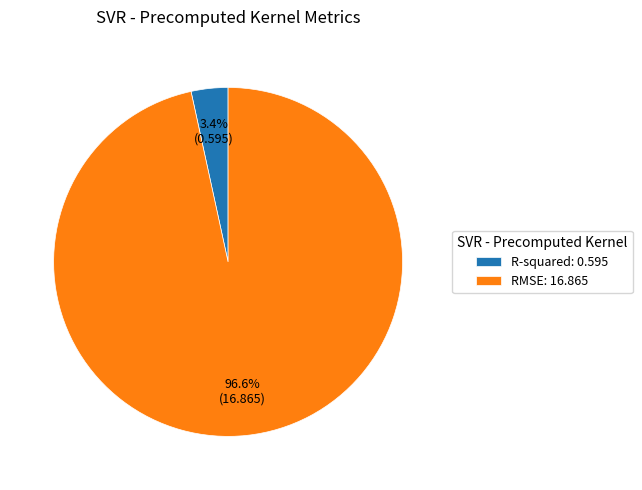

How many segments does this pie chart have?

2